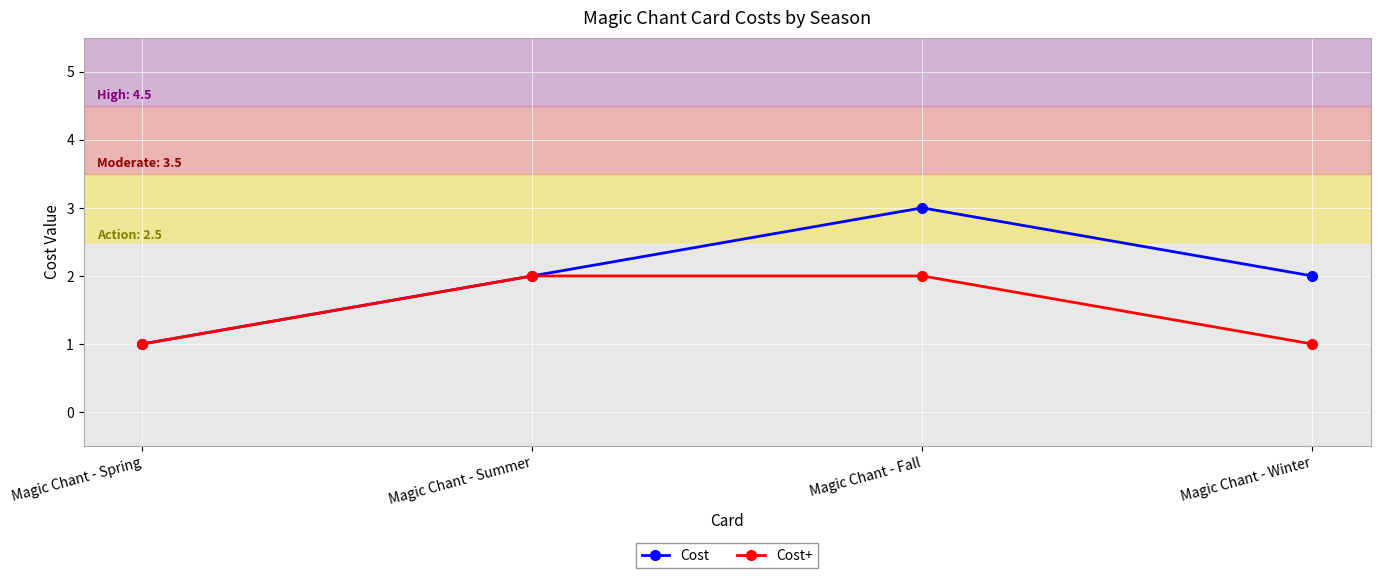

Rank the series by their average value, from highest to lowest.

Cost, Cost+